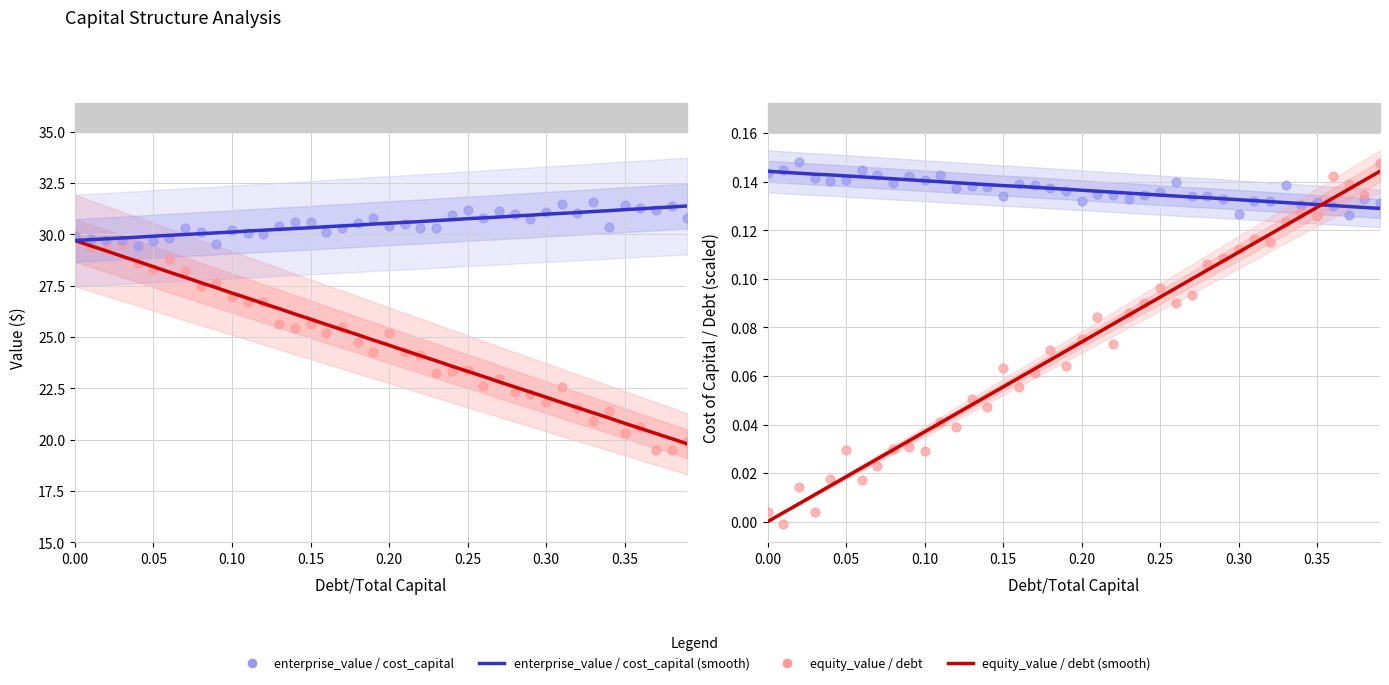

Which series has the widest spread of Y values?

debt